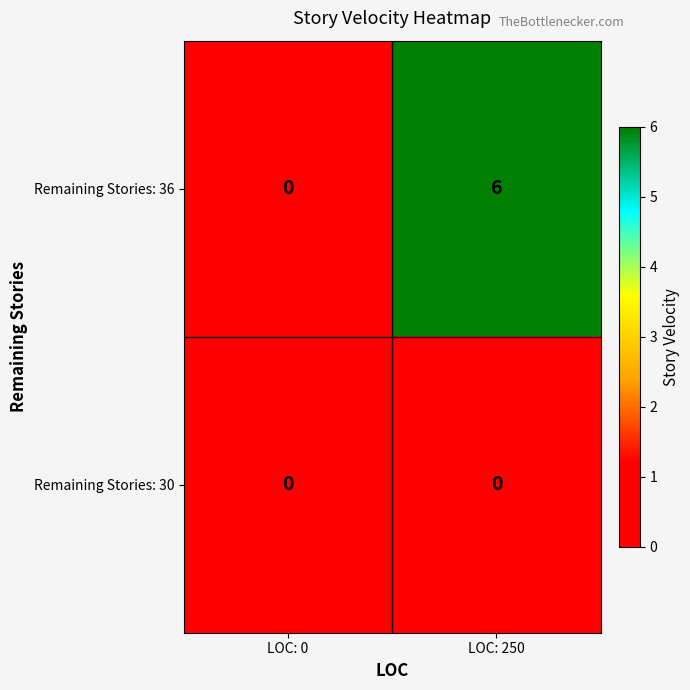

What is the highest value of the Remaining Stories: 36 series?

6